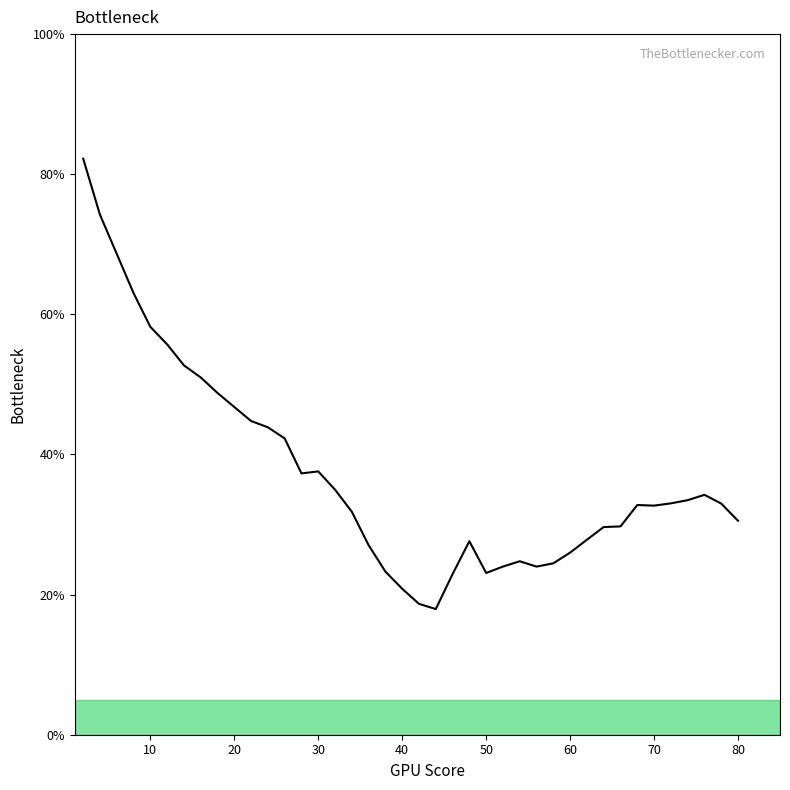

Reading right to left, extract all data points from this chart.

30.5	33.0	34.2	33.5	33.0	32.7	32.8	29.7	29.6	27.8	26.0	24.5	24.0	24.8	24.0	23.1	27.6	22.9	17.9	18.7	20.8	23.3	27.1	31.8	35.0	37.6	37.3	42.3	43.9	44.8	46.8	48.8	51.0	52.7	55.7	58.2	63.0	68.6	74.2	82.2